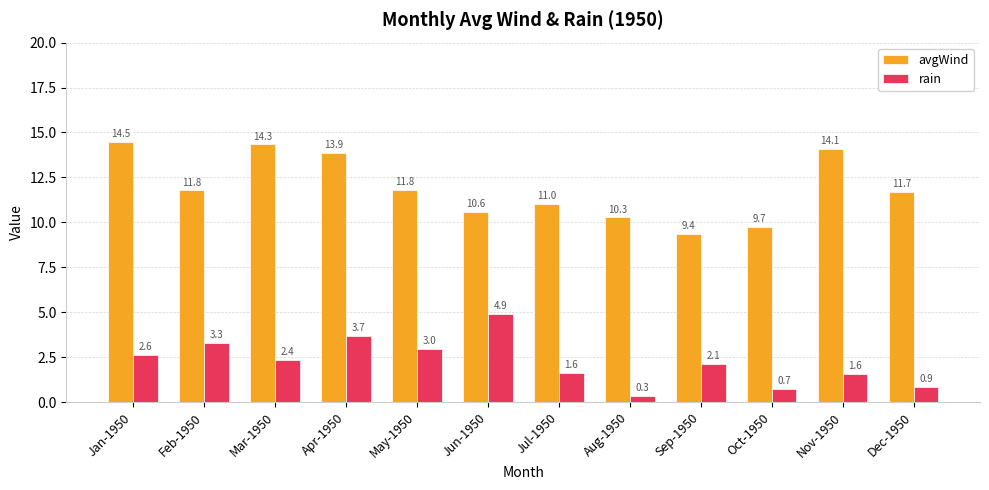

How many bars are there in total?

24